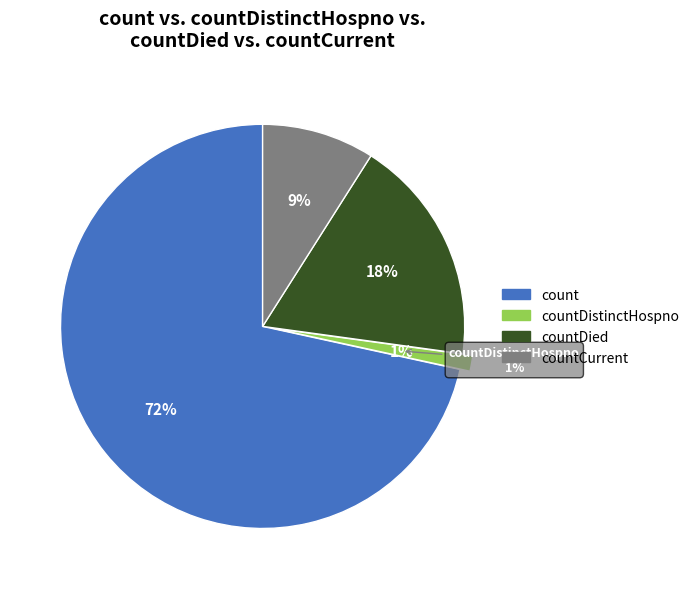

What percentage is the countDistinctHospno slice, to the nearest percent?

1%